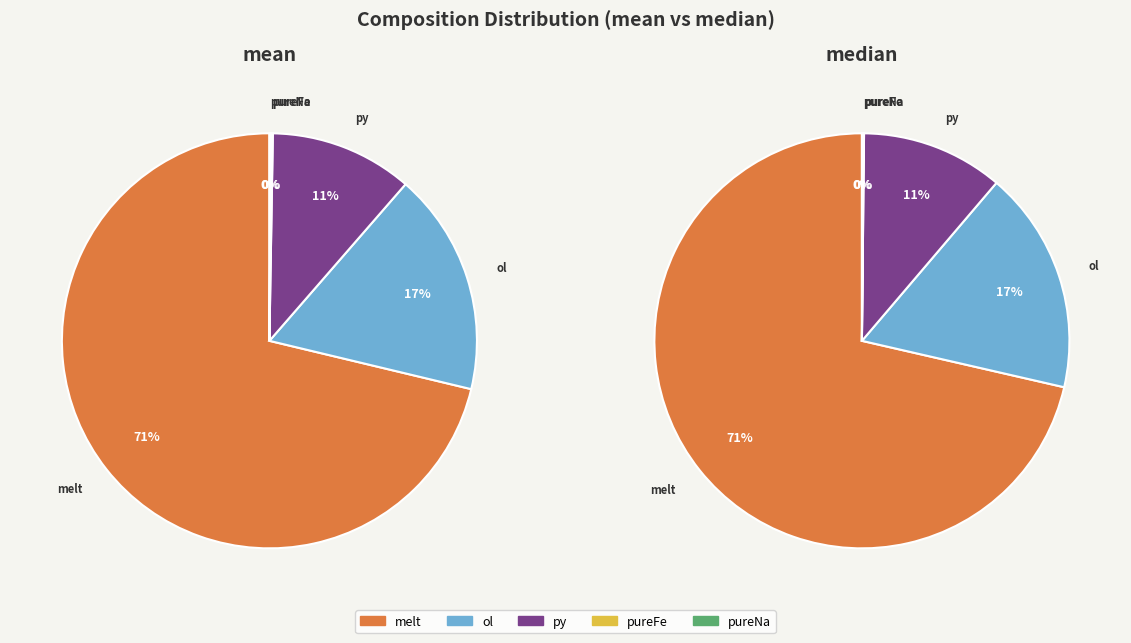

Do std and median together represent more than half of the pie?

No